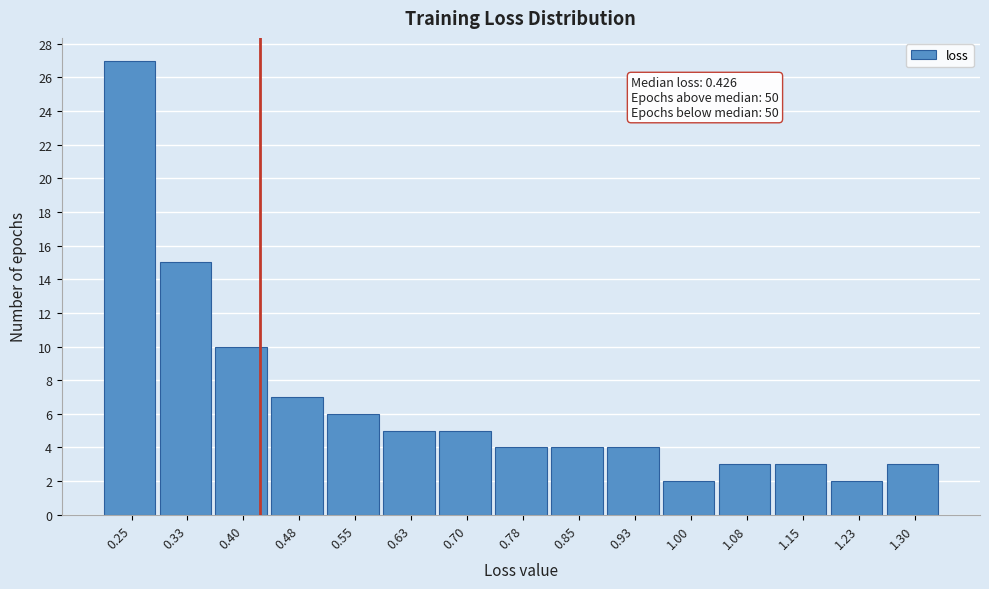

Over which range of the x-axis is the bar tallest?

0.22 to 0.29